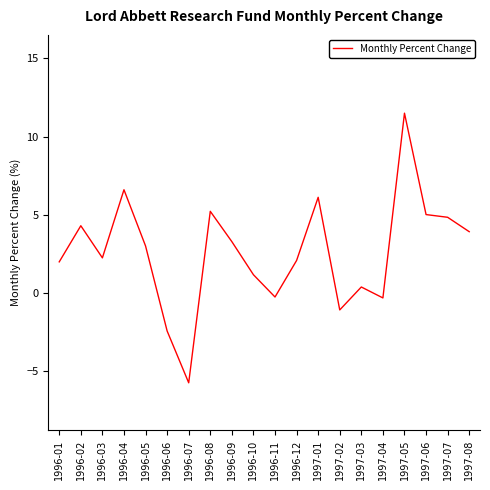

At which category does the chart reach its peak across all series?

1997-05